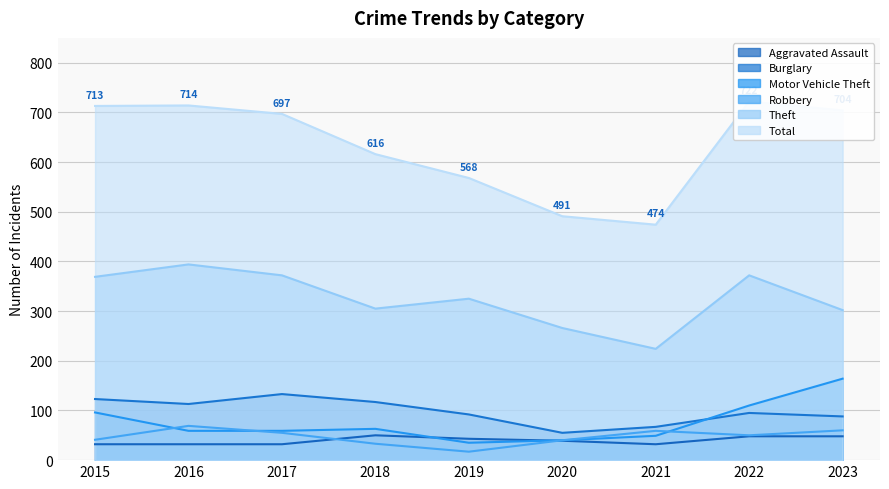

True or false: Burglary and Total cross at least once.

False